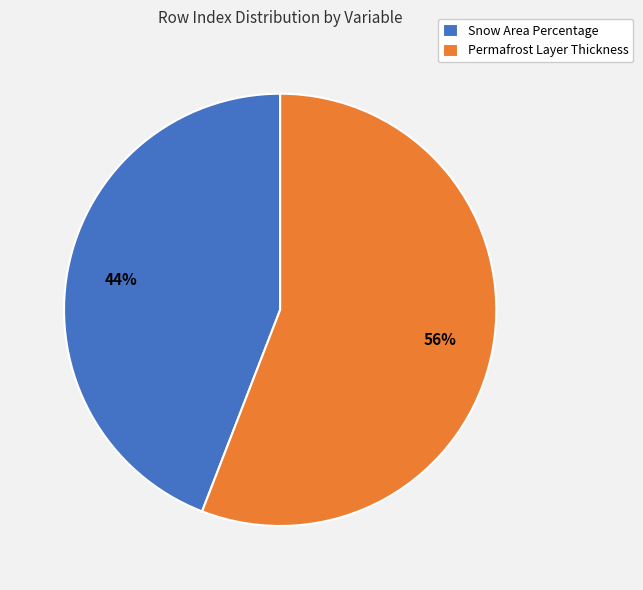

What is the smallest slice in the pie chart?

Snow Area Percentage